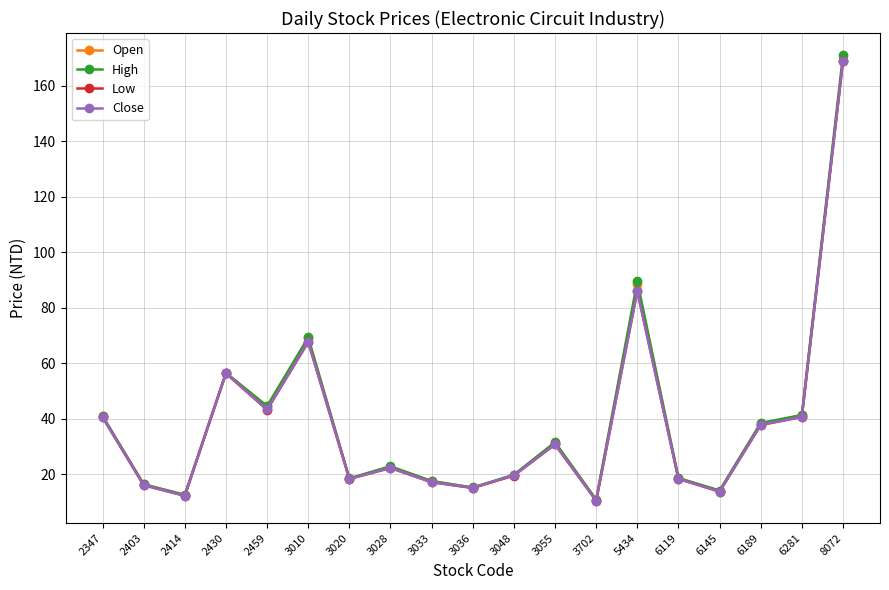

What is the sum of the Close values at 6145 and 3033?

30.8